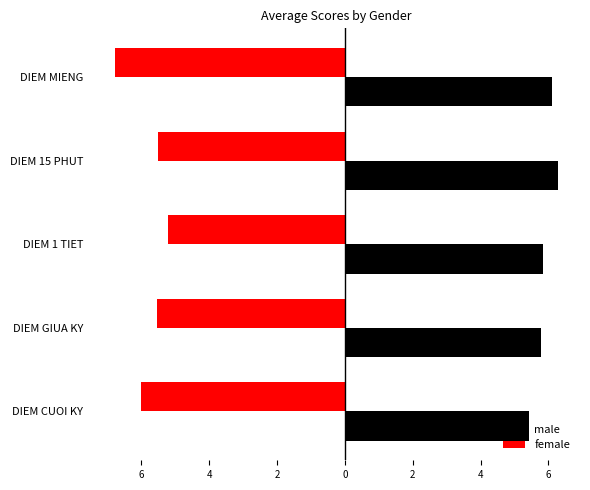

What are all the series names shown in the legend?

male, female